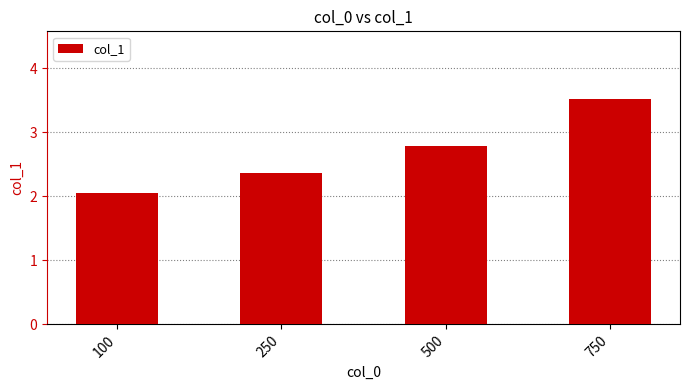

What is the difference between the second highest and minimum values?

0.7